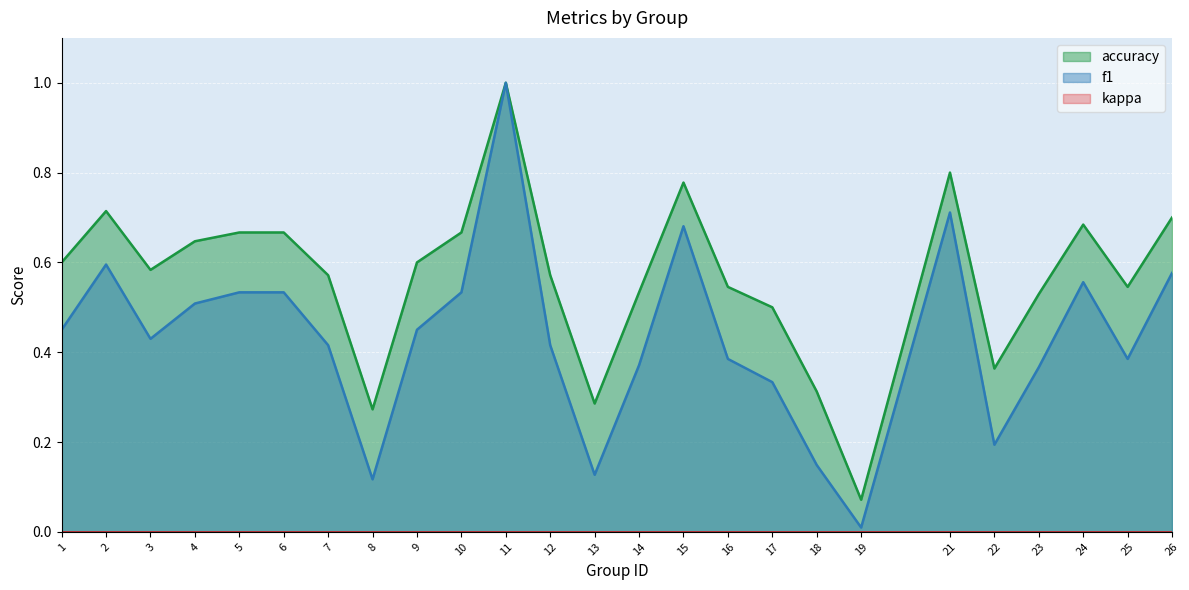

What is the value of the accuracy point at the 24th from the left?

0.5